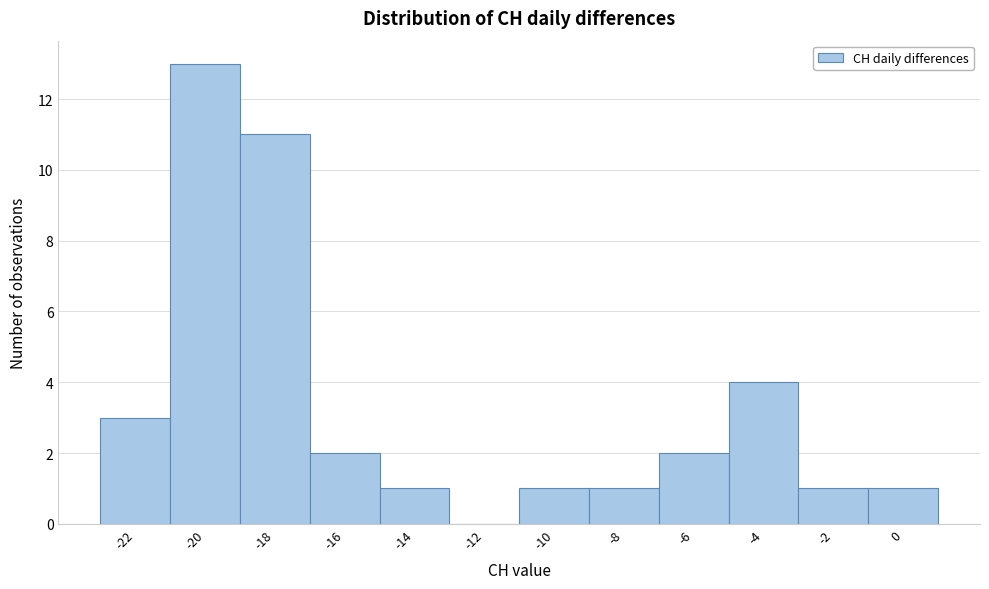

Reading right to left, extract all data points from this chart.

0=1	-2=1	-4=4	-6=2	-8=1	-10=1	-12=0	-14=1	-16=2	-18=11	-20=13	-22=3